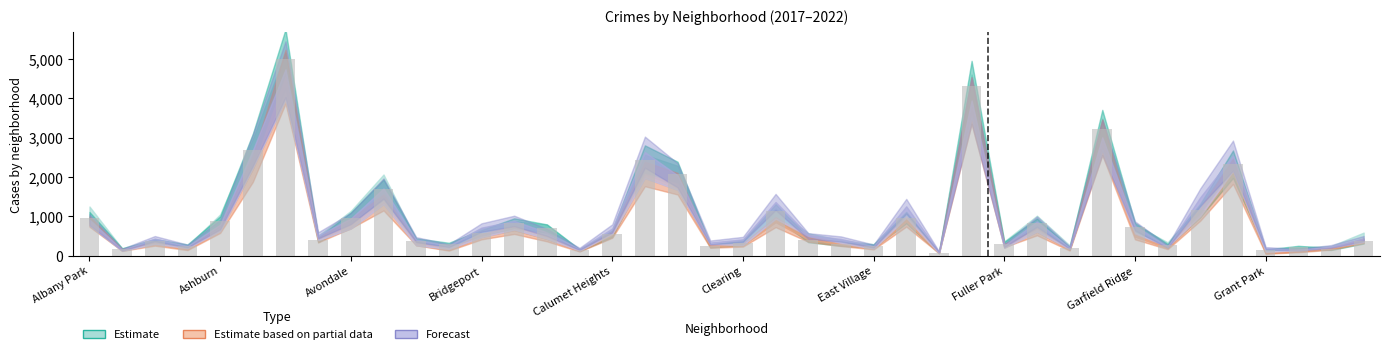

Are the bars horizontal?

No